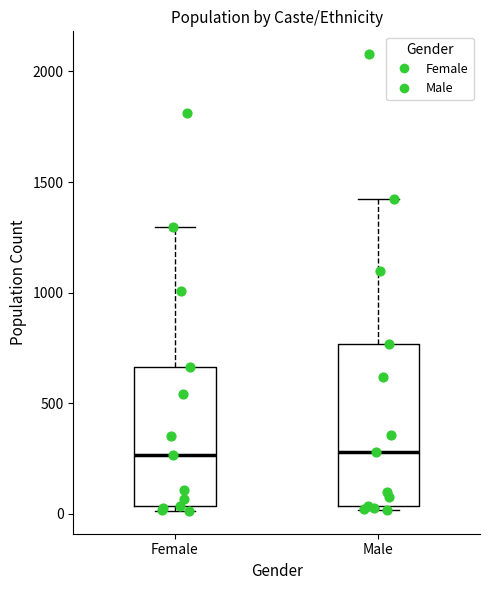

Reading left to right, read every box against the y-axis: the position of its median line, the range the box covers, and the ends of its whiskers. The values are not printed on the chart, so give them approximately, as read against the axis.

Female: median 250, box 50 to 650, whiskers 0 to 1300
Male: median 300, box 50 to 750, whiskers 0 to 1450